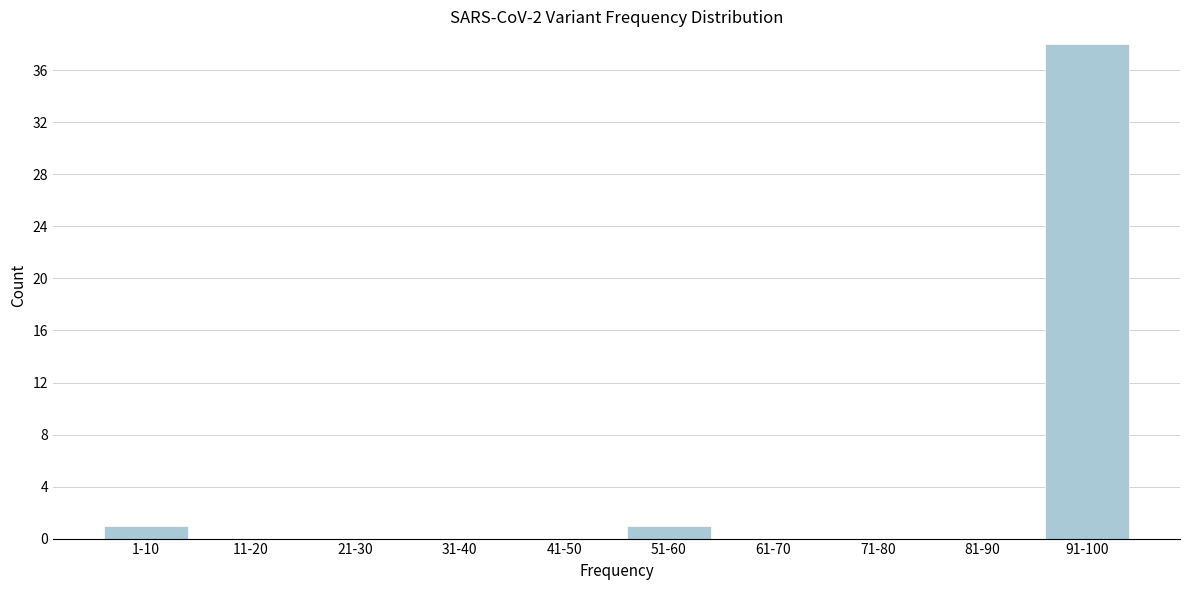

Reading right to left, transcribe all the data shown in this chart.

91-100=38	81-90=0	71-80=0	61-70=0	51-60=1	41-50=0	31-40=0	21-30=0	11-20=0	1-10=1